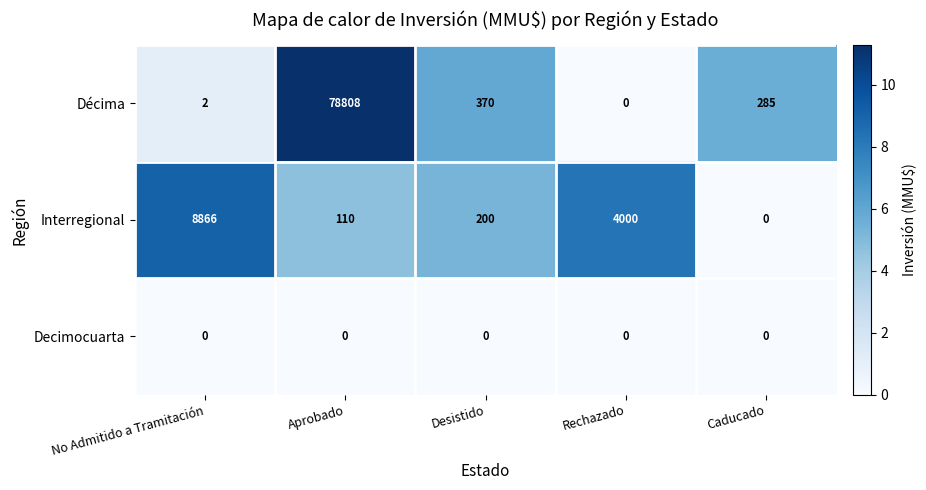

What is the total value across all series at Aprobado?

78918